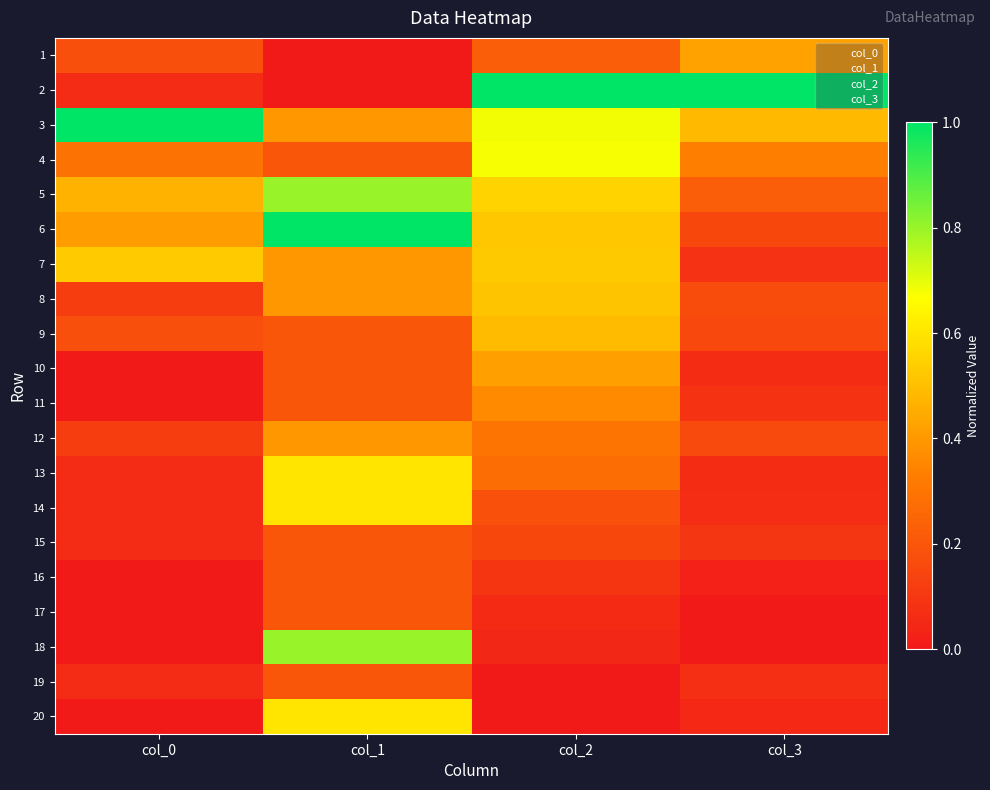

What is the total value across all series at col_1?

7.6